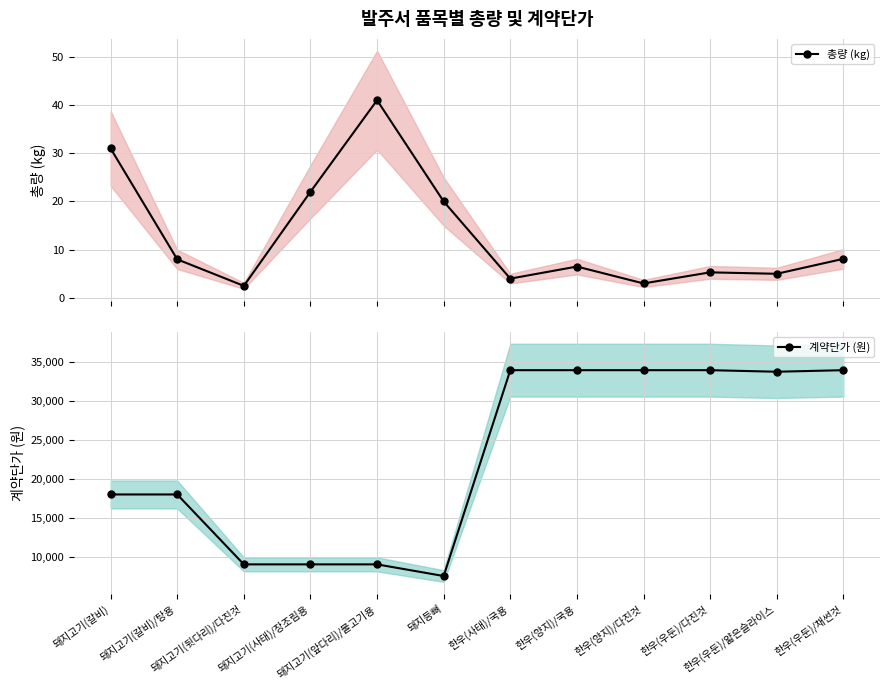

Rank the categories by 총량 (kg) value from lowest to highest.

돼지고기(뒷다리)/다진것, 한우(양지)/다진것, 한우(사태)/국용, 한우(우둔)/얇은슬라이스, 한우(우둔)/다진것, 한우(양지)/국용, 돼지고기(갈비)/탕용, 한우(우둔)/채썬것, 돼지등뼈, 돼지고기(사태)/장조림용, 돼지고기(갈비), 돼지고기(앞다리)/불고기용